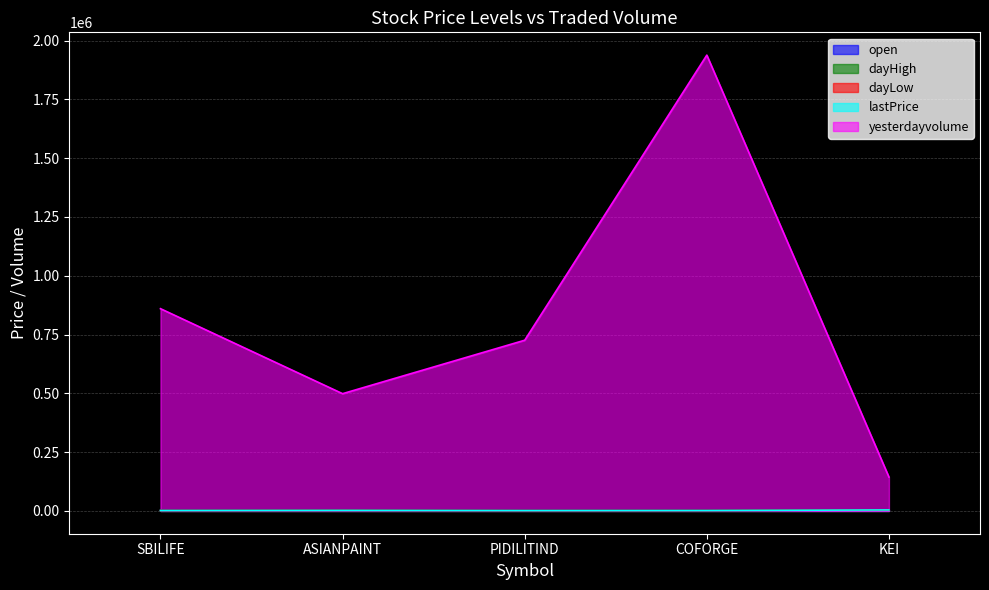

The value of open at PIDILITIND is 1469.0. True or false?

True